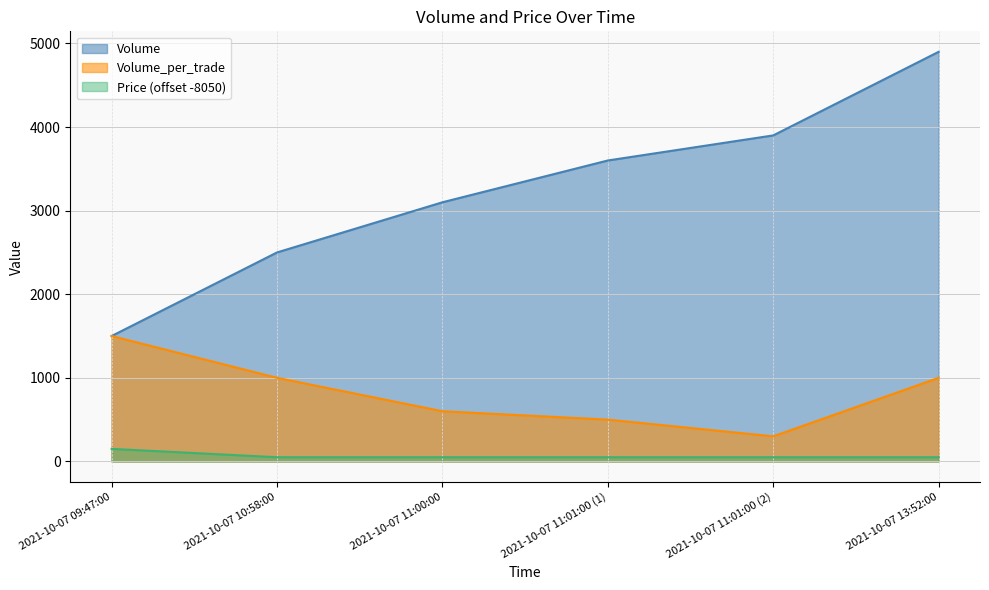

What is the difference between the Volume_per_trade values at 2021-10-07 13:52:00 and 2021-10-07 09:47:00?

500